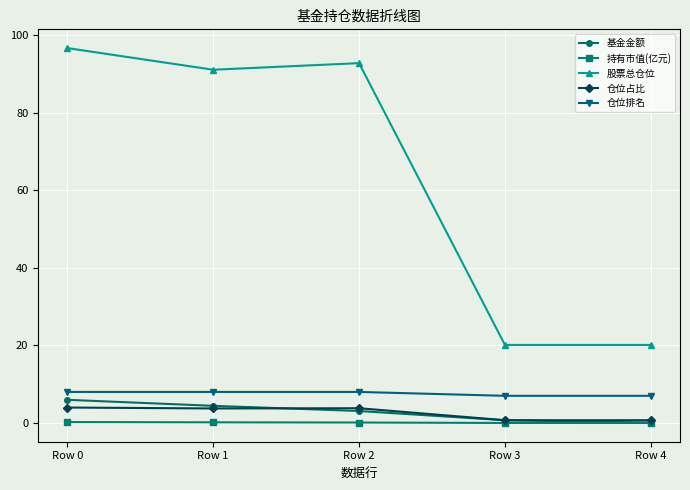

Does the chart have visible grid lines?

Yes